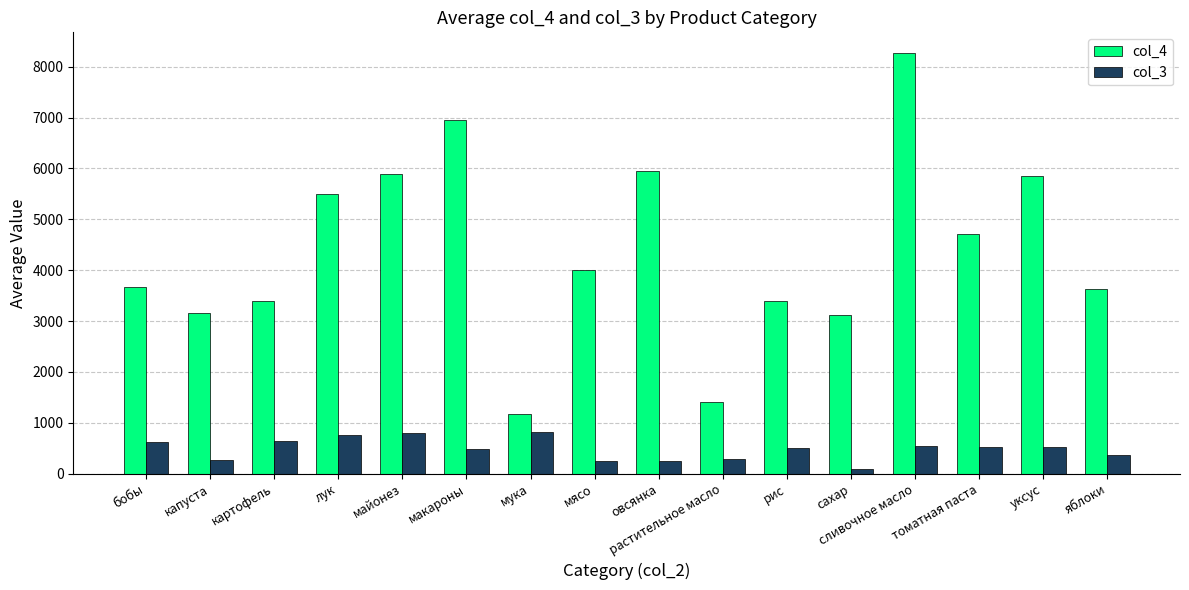

How many values in the col_4 series are below 4003?

8